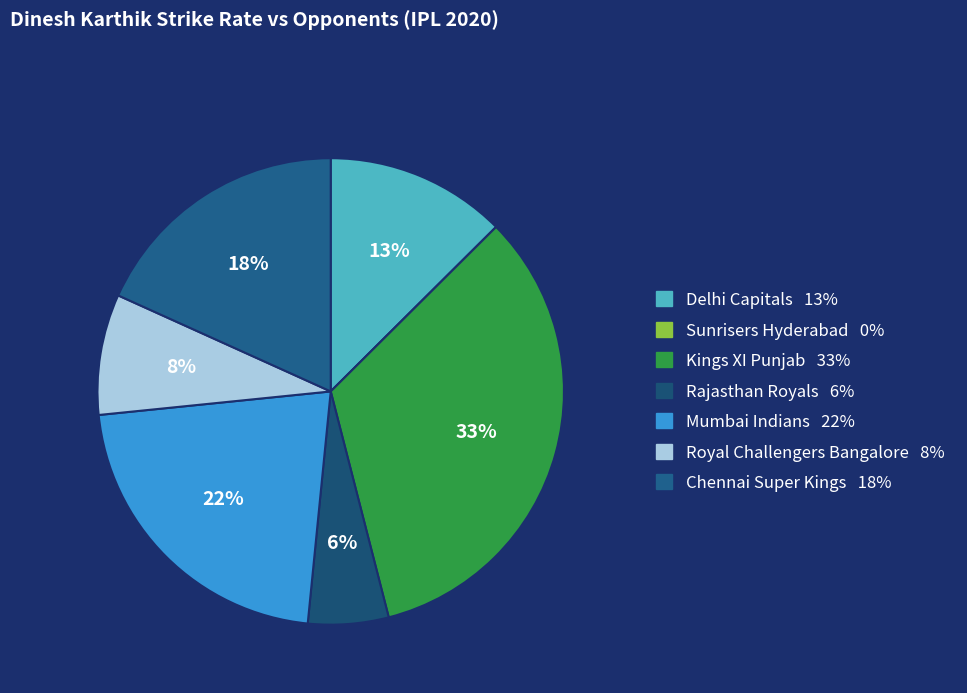

To the nearest percent, what is the average slice percentage?

14%